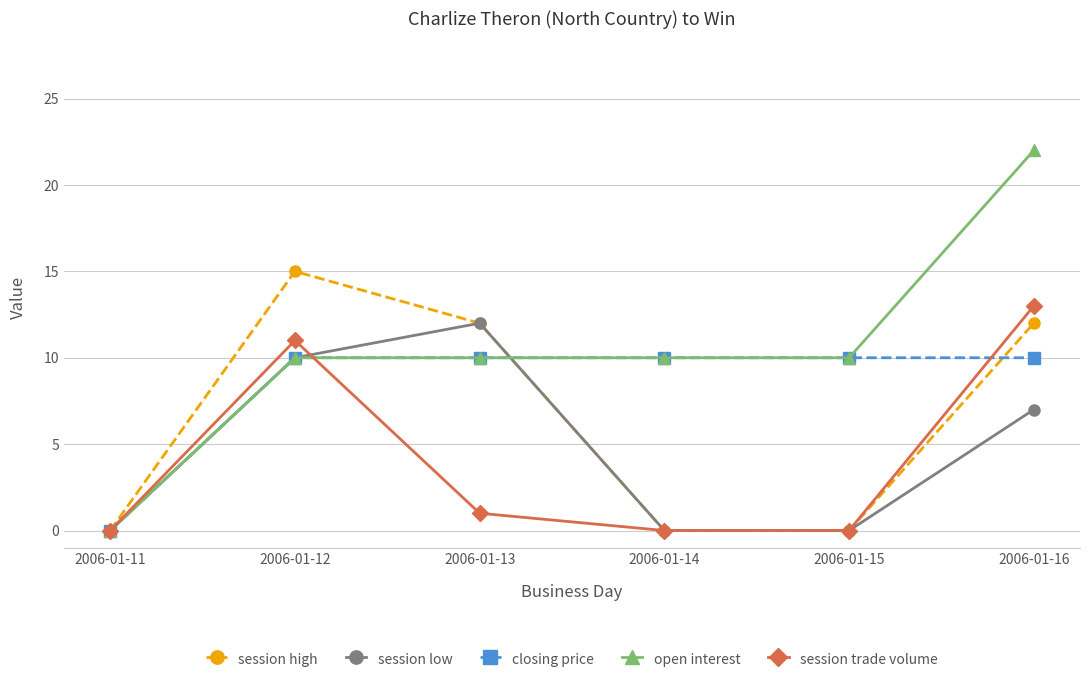

At which category is the sum across all series the highest?

2006-01-16